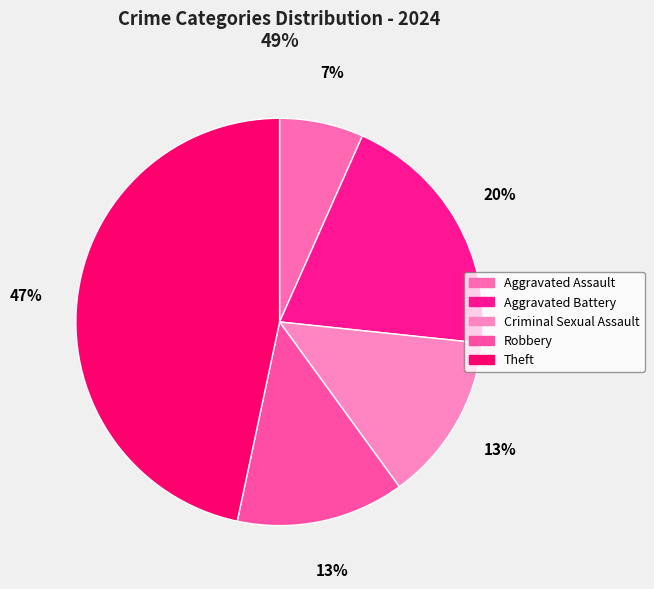

Is it true that Aggravated Battery is 32% of the pie?

False